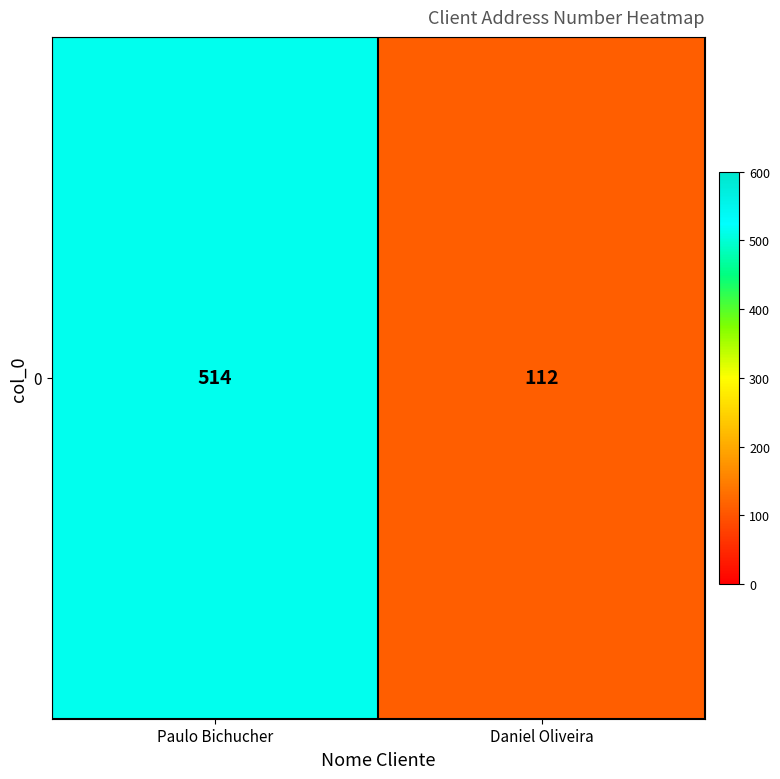

At which label is the value closest to 313?

Paulo Bichucher